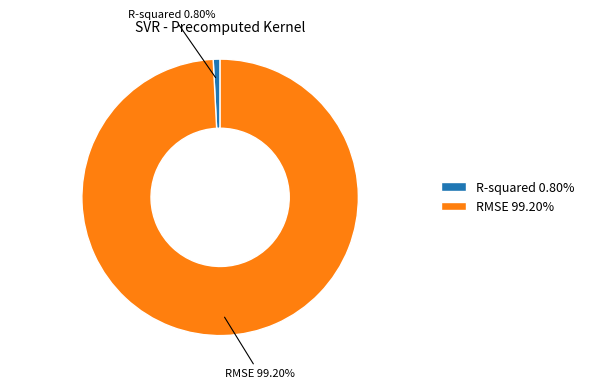

True or false: R-squared accounts for 1% of the total.

True